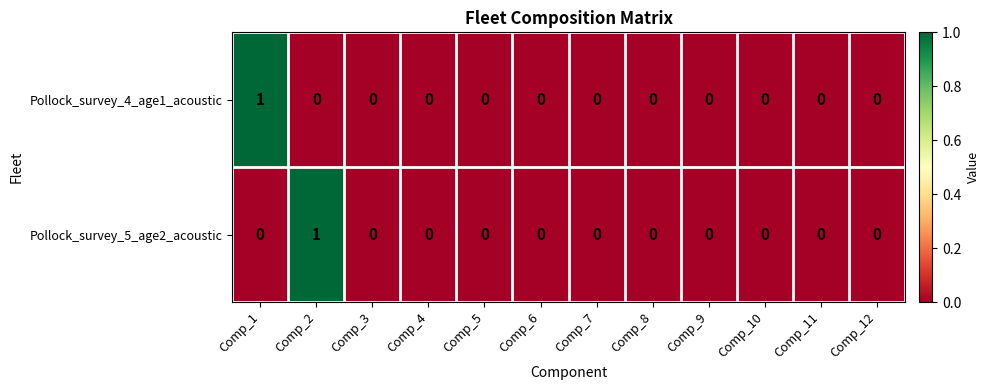

Reading right to left, extract all data points from this chart.

Pollock_survey_4_age1_acoustic: 0	0	0	0	0	0	0	0	0	0	0	1
Pollock_survey_5_age2_acoustic: 0	0	0	0	0	0	0	0	0	0	1	0